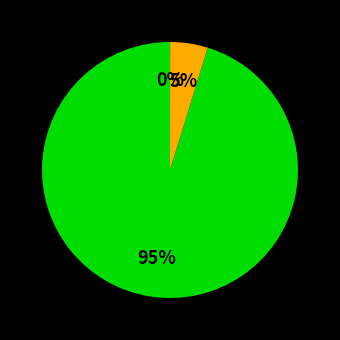

Is there any slice that represents more than half of the pie?

Yes